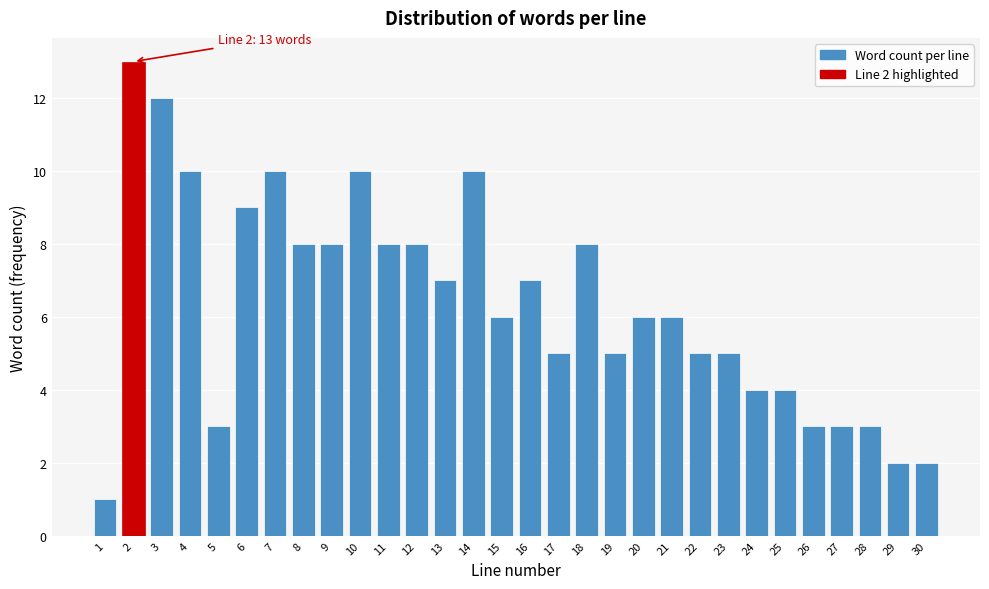

Reading right to left, list all the values displayed in this chart.

30=2	29=2	28=3	27=3	26=3	25=4	24=4	23=5	22=5	21=6	20=6	19=5	18=8	17=5	16=7	15=6	14=10	13=7	12=8	11=8	10=10	9=8	8=8	7=10	6=9	5=3	4=10	3=12	2=13	1=1